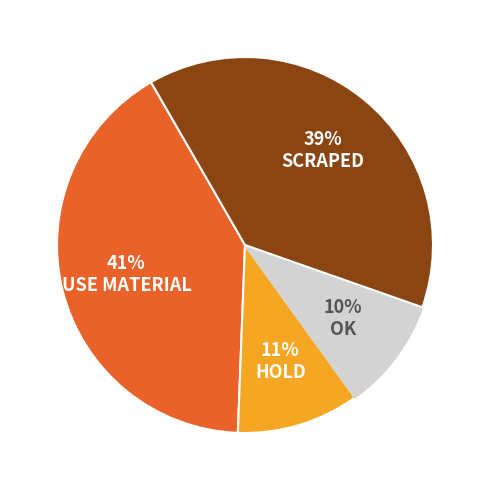

Is there a majority slice in this chart?

No